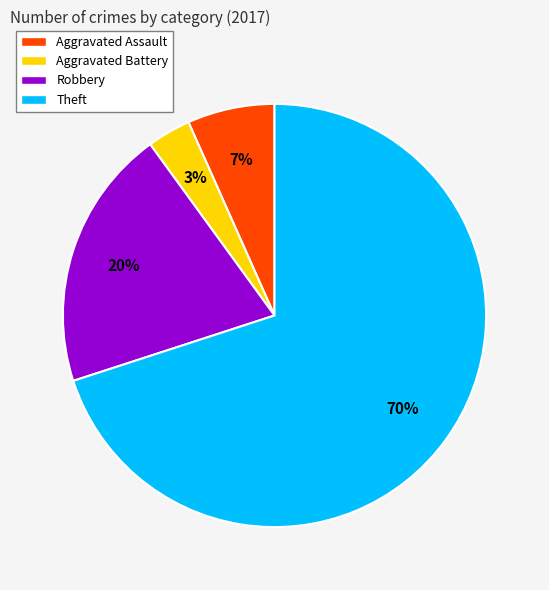

To the nearest percent, what percentage of the pie is Aggravated Battery?

3%